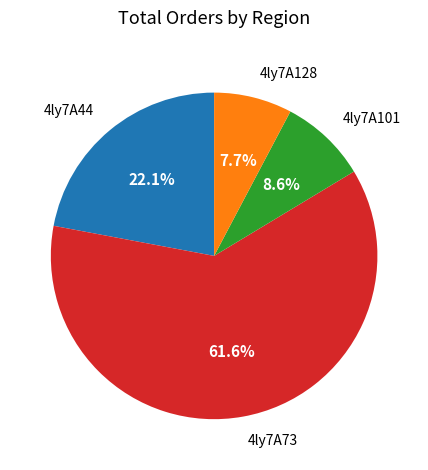

Is it true that 4ly7A73 is 72% of the pie?

False